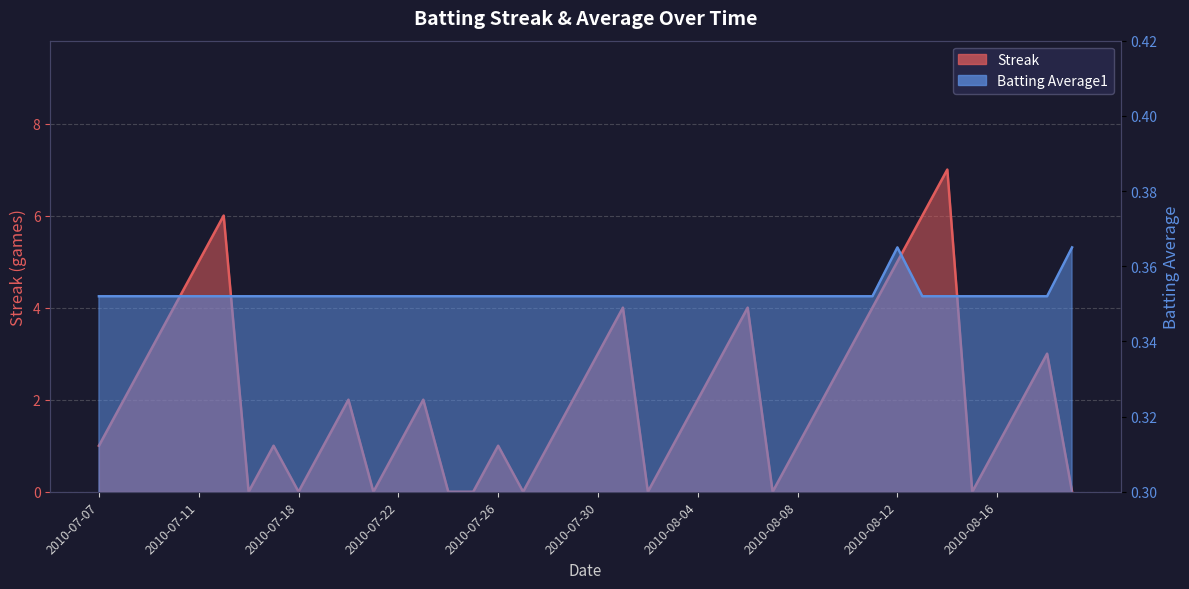

Is the value of Batting Average1 at 2010-07-09 greater than the value of Streak at 2010-08-07?

Yes